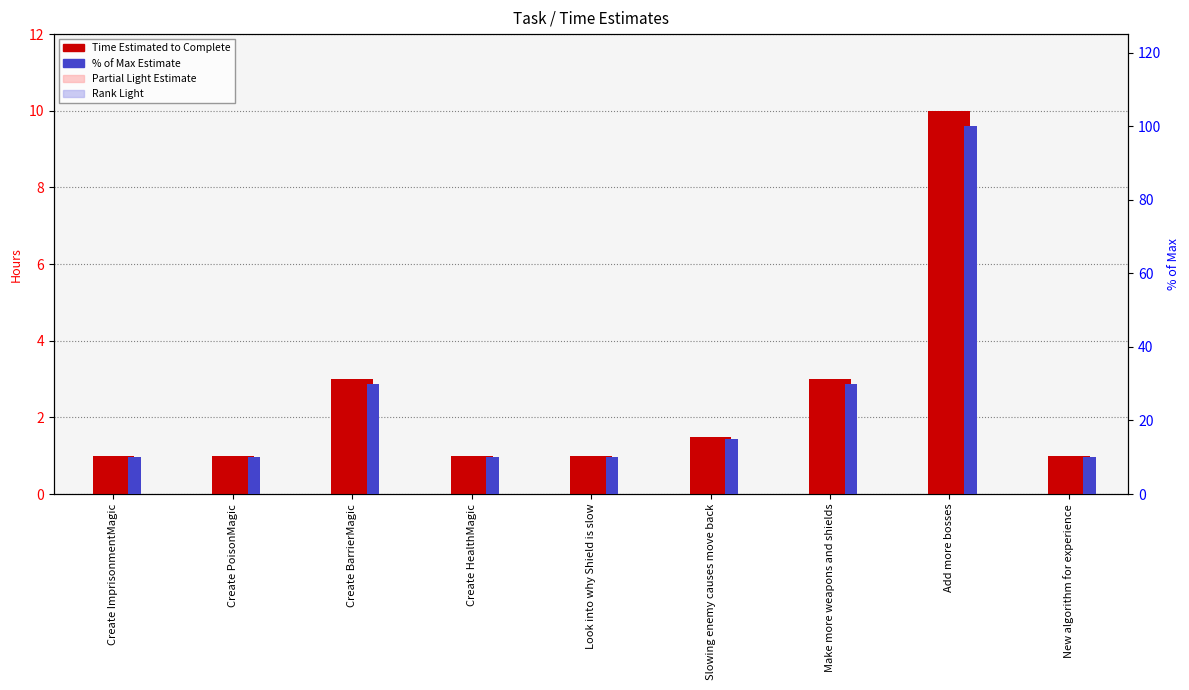

Which series has the largest range (max minus min)?

% of Max Estimate